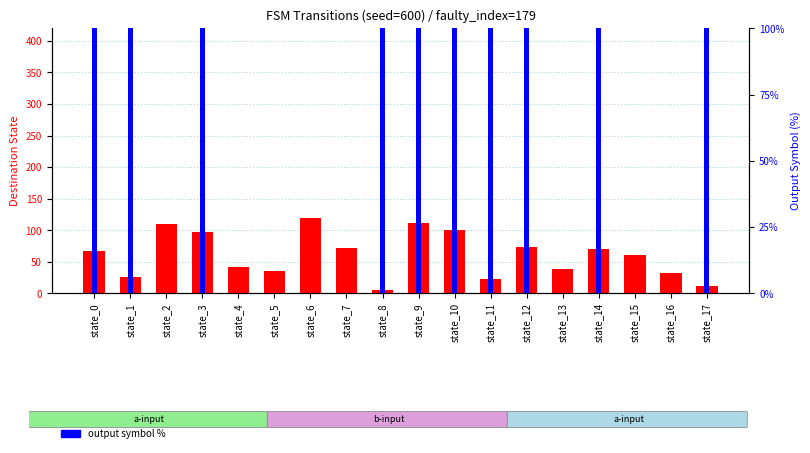

How many series are shown in this chart?

2